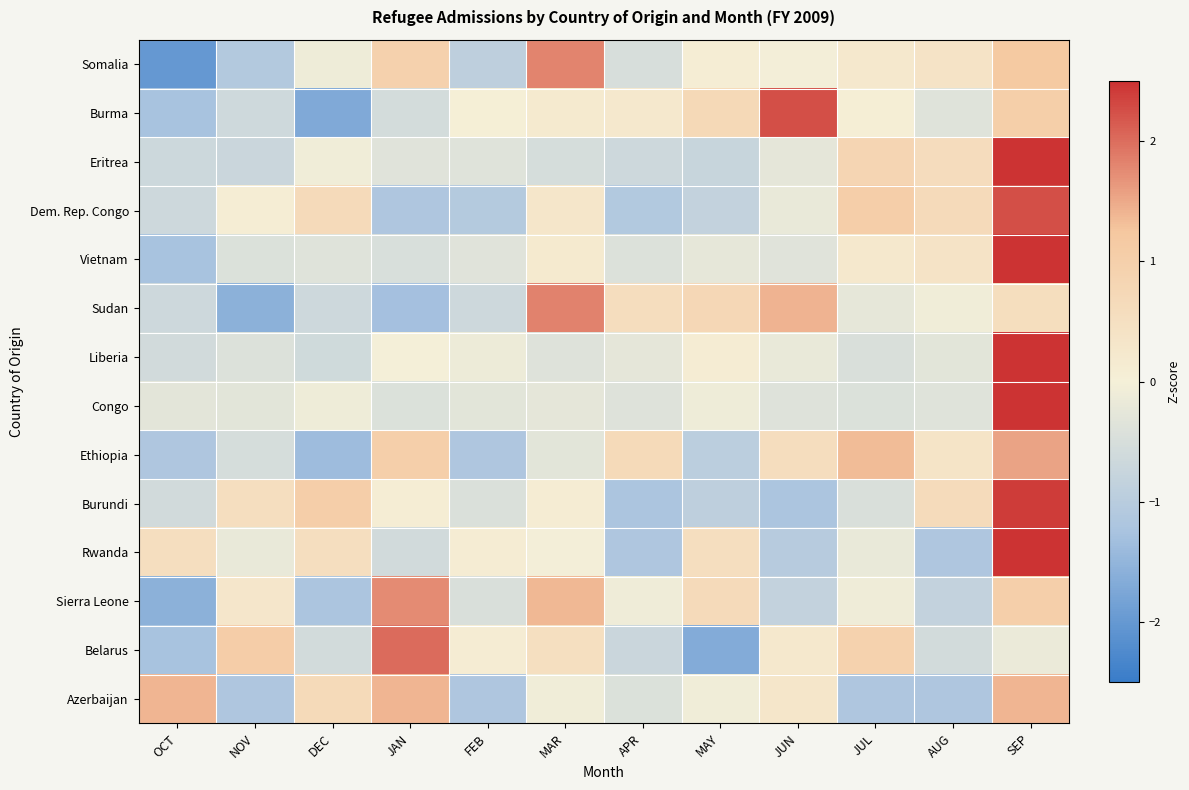

At how many categories does at least one series exceed 1?

8